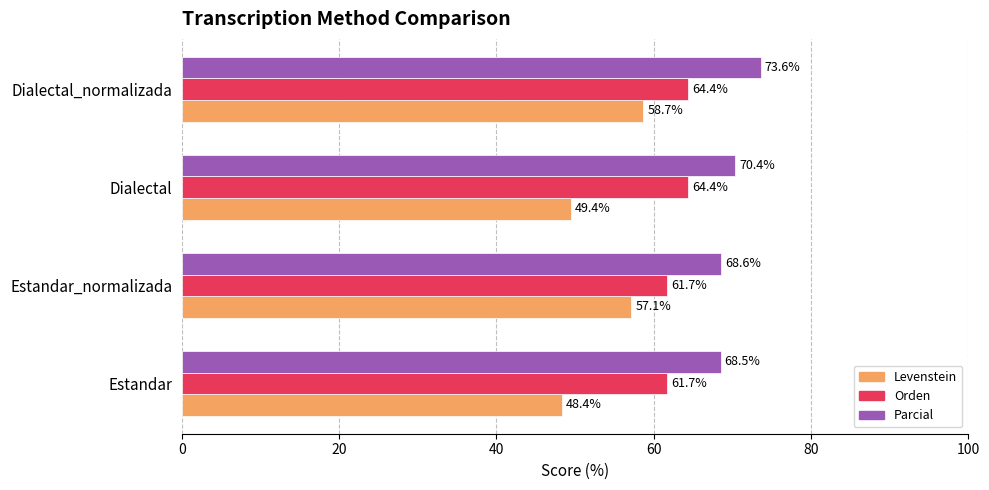

The Levenstein series shows 78.8 at Estandar_normalizada. True or false?

False